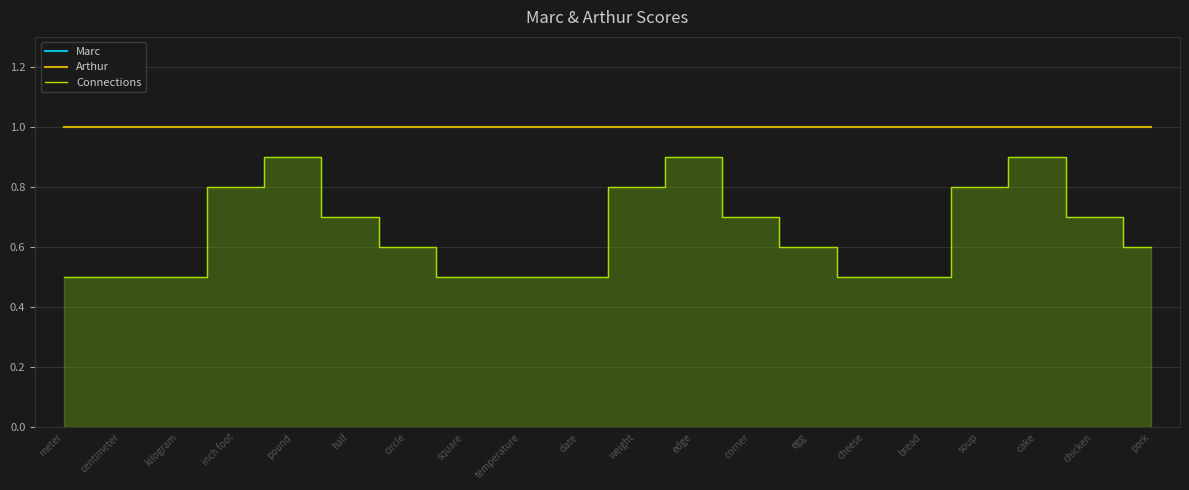

At which label does Arthur reach its minimum?

meter